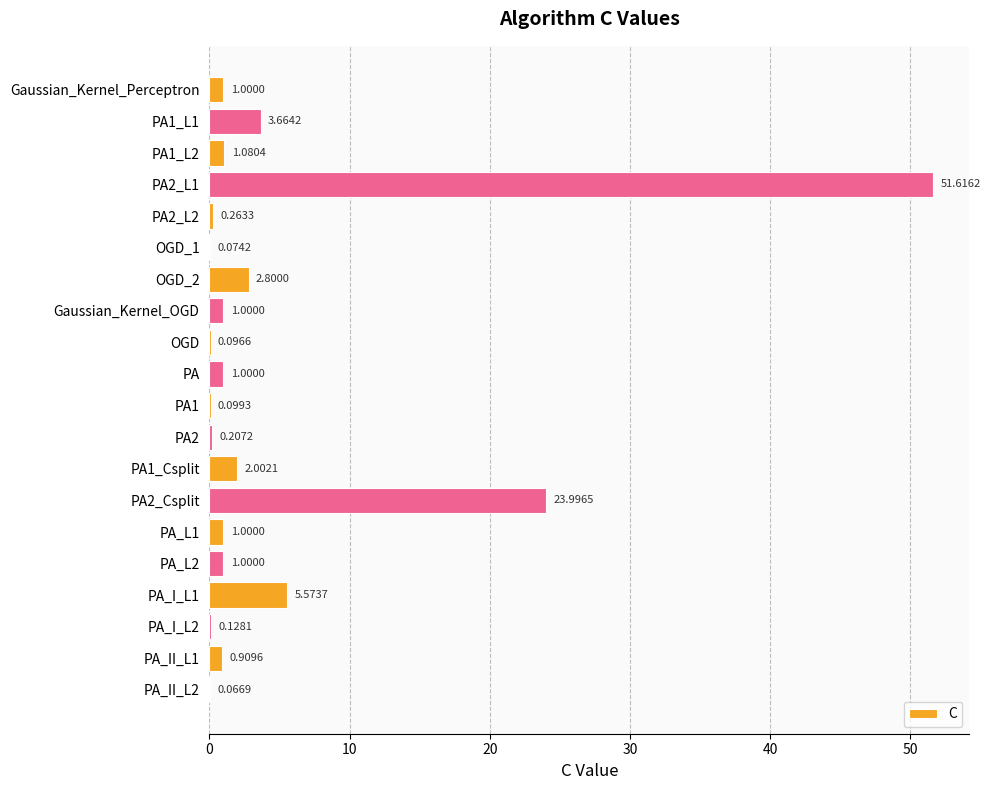

What is the greatest value displayed?

51.6